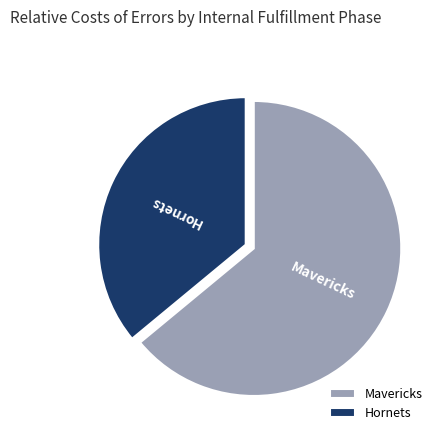

What is the ratio of the value at Mavericks to the value at Hornets?

1.8